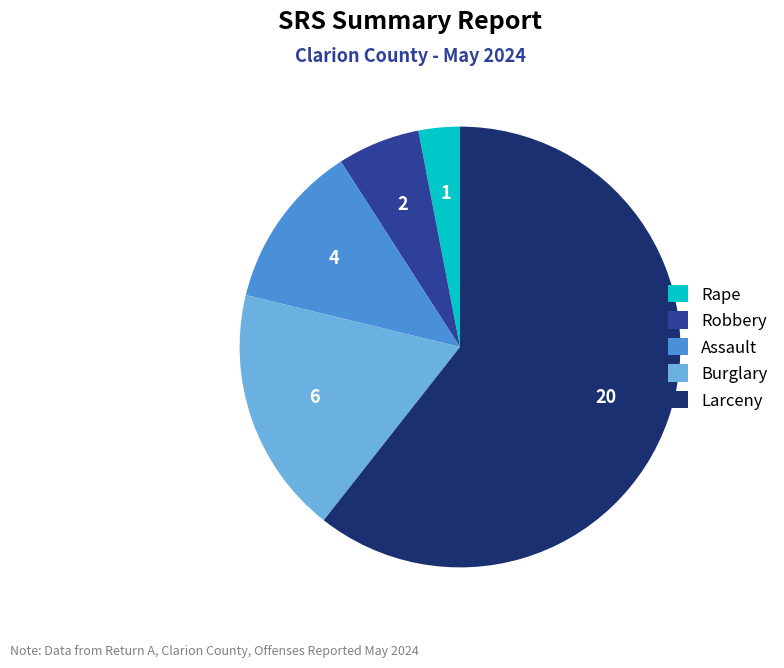

Is there a majority slice in this chart?

Yes